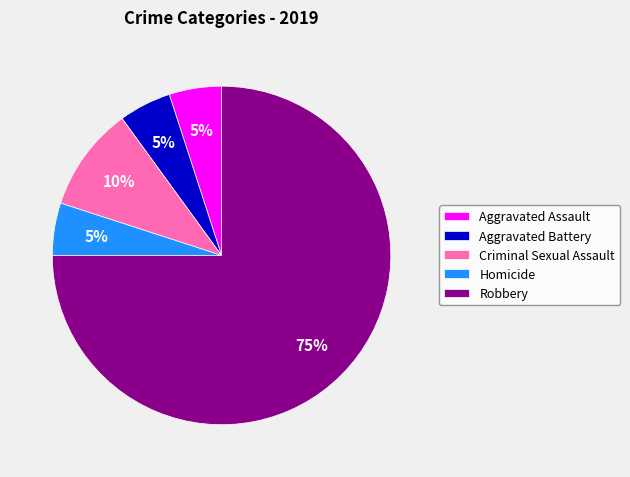

To the nearest percent, what percentage of the pie is Aggravated Assault?

5%